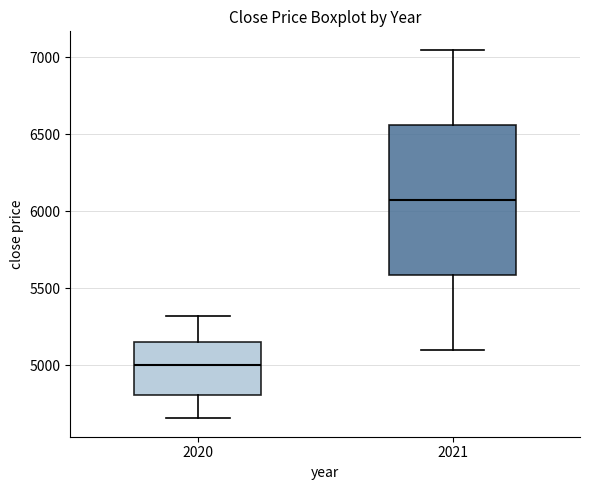

Reading left to right, read every box against the y-axis: the position of its median line, the range the box covers, and the ends of its whiskers. The values are not printed on the chart, so give them approximately, as read against the axis.

2020: median 5000, box 4800 to 5150, whiskers 4650 to 5300
2021: median 6100, box 5600 to 6550, whiskers 5100 to 7050